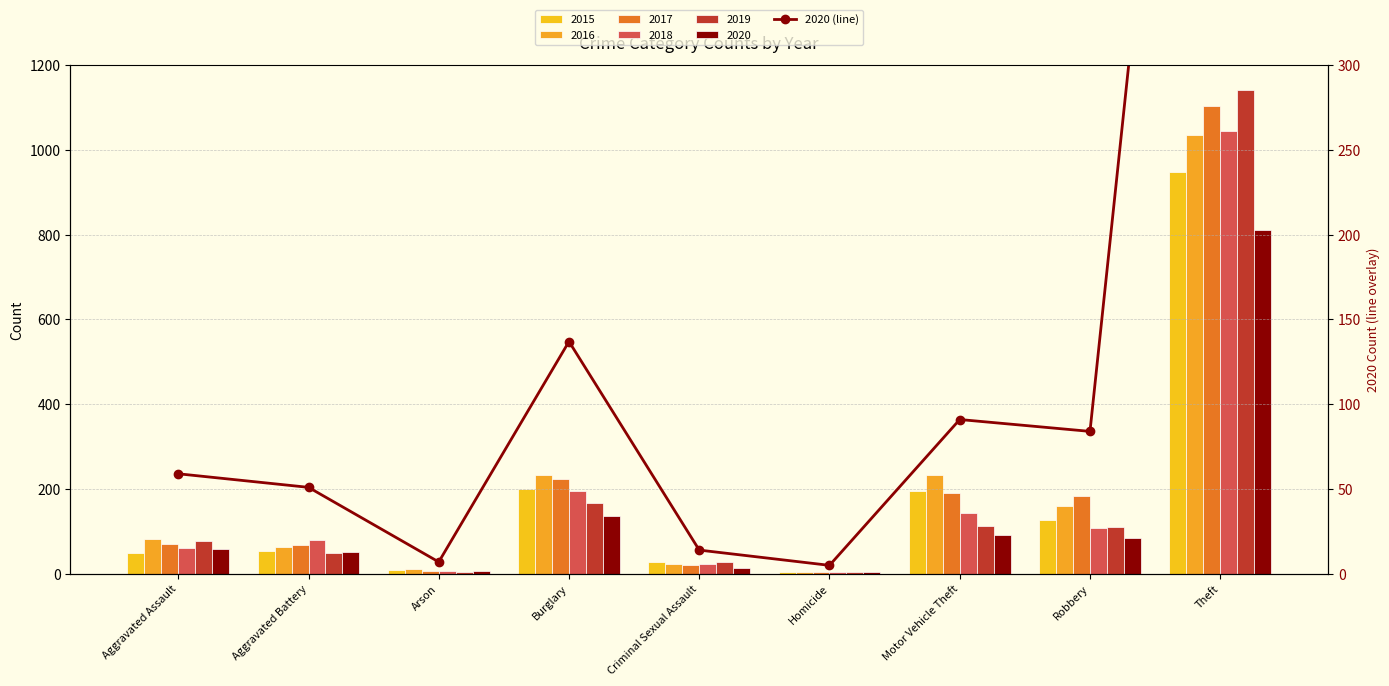

What value does the data have at Arson?

7